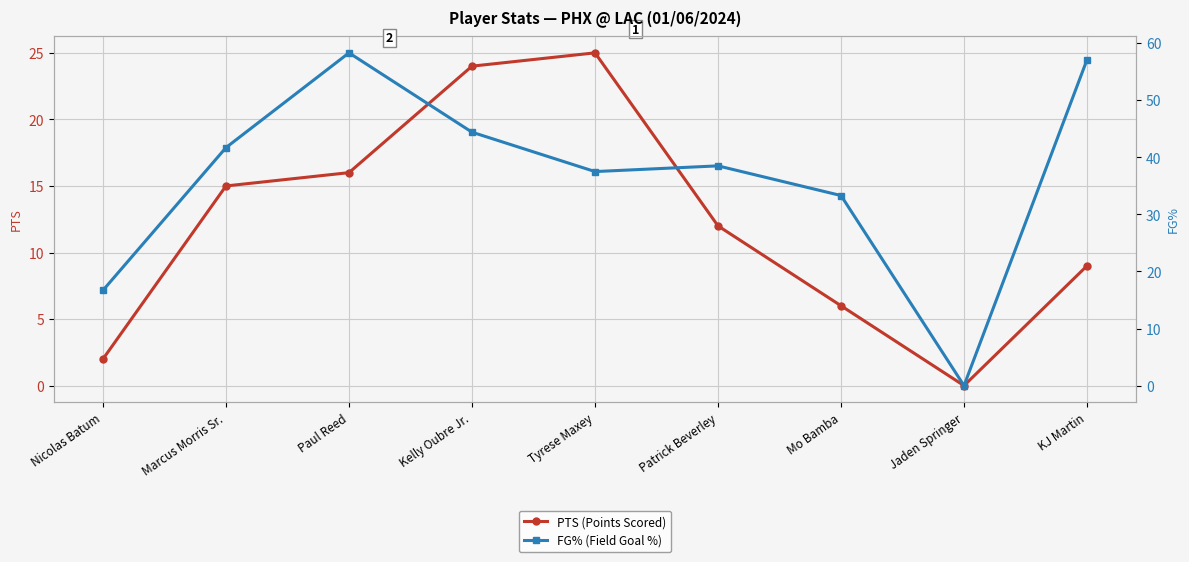

In PTS (Points Scored), how many points are higher than both neighbors (excluding endpoints)?

1